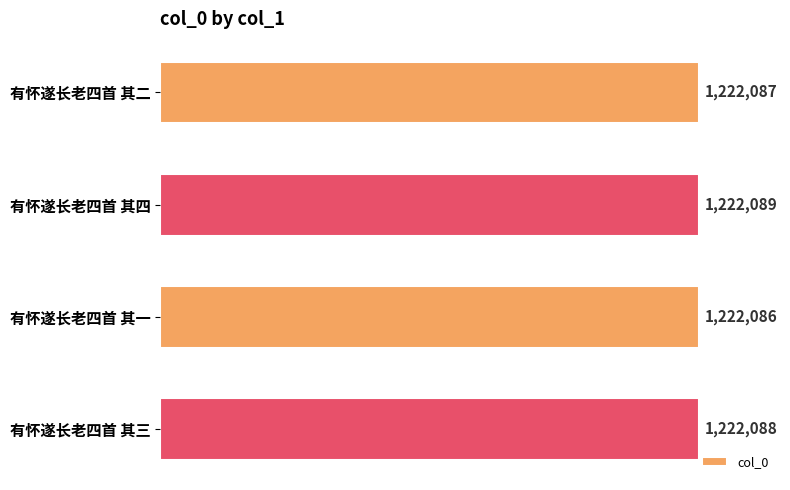

Does the chart contain any negative values?

No